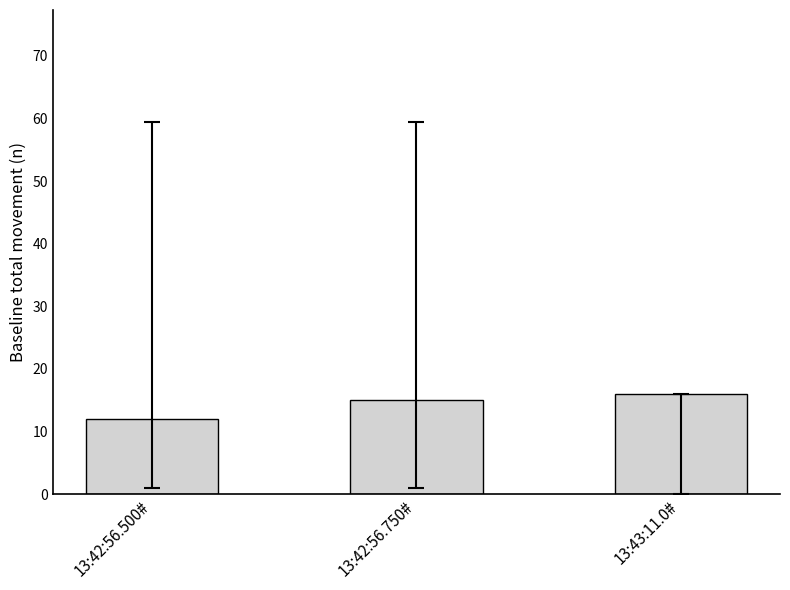

What is the sum of all values?

43